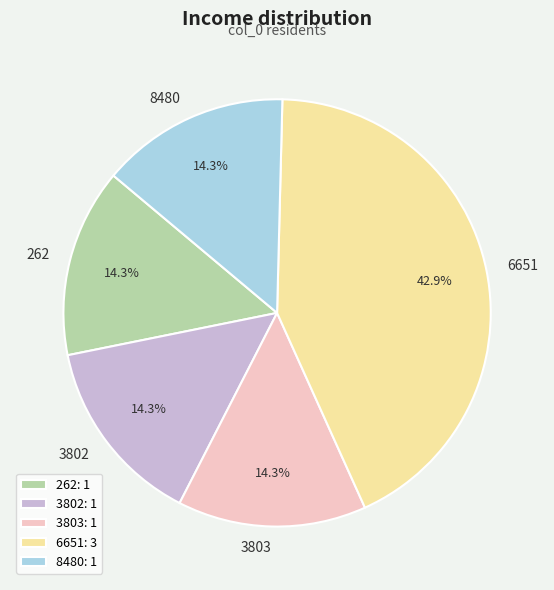

Is it true that 3803 is 29% of the pie?

False